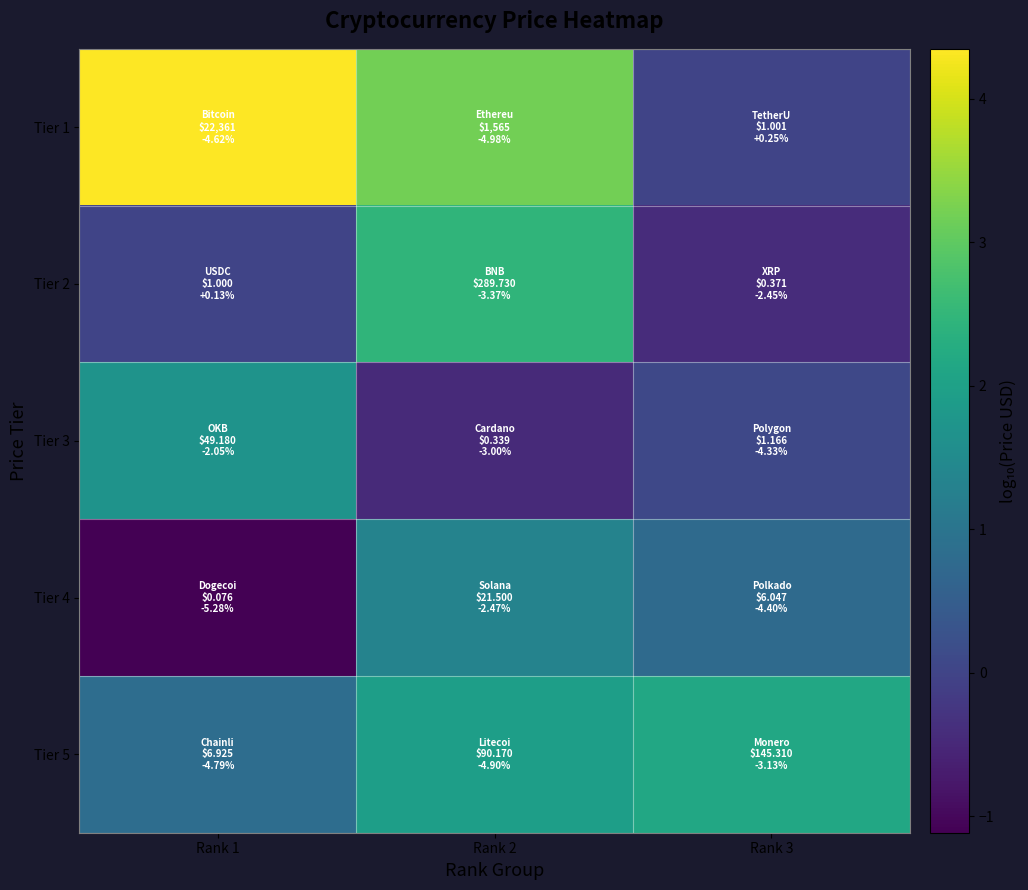

List the series in order of their peak value, lowest first.

Tier 4, Tier 3, Tier 5, Tier 2, Tier 1